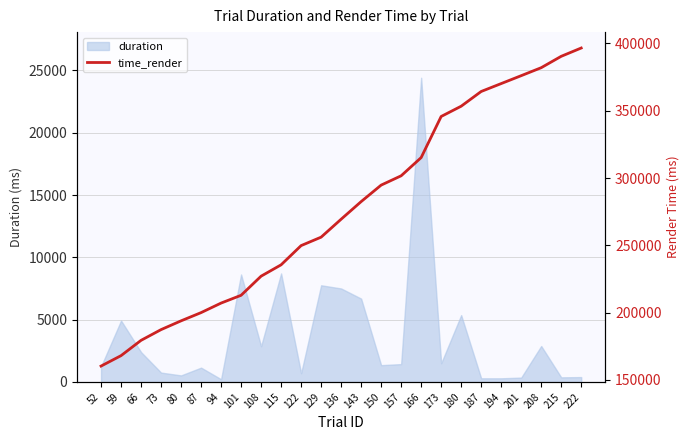

What is the sum of all values?

6919162.1